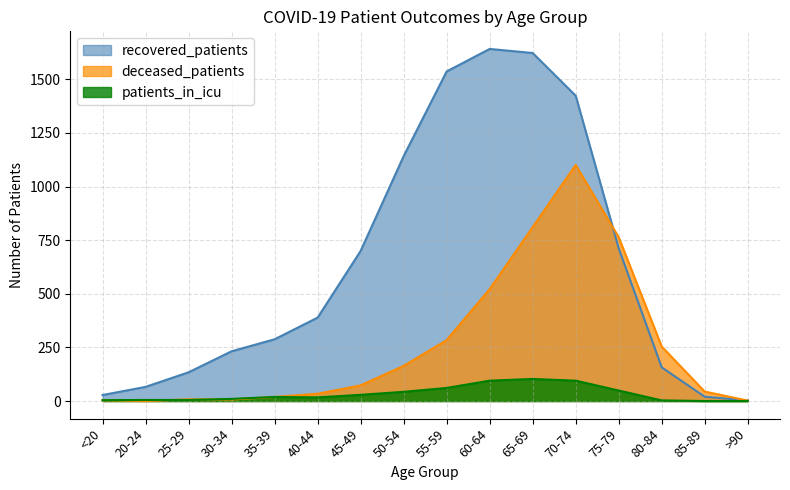

What is the label of the 6th point from the left?

40-44